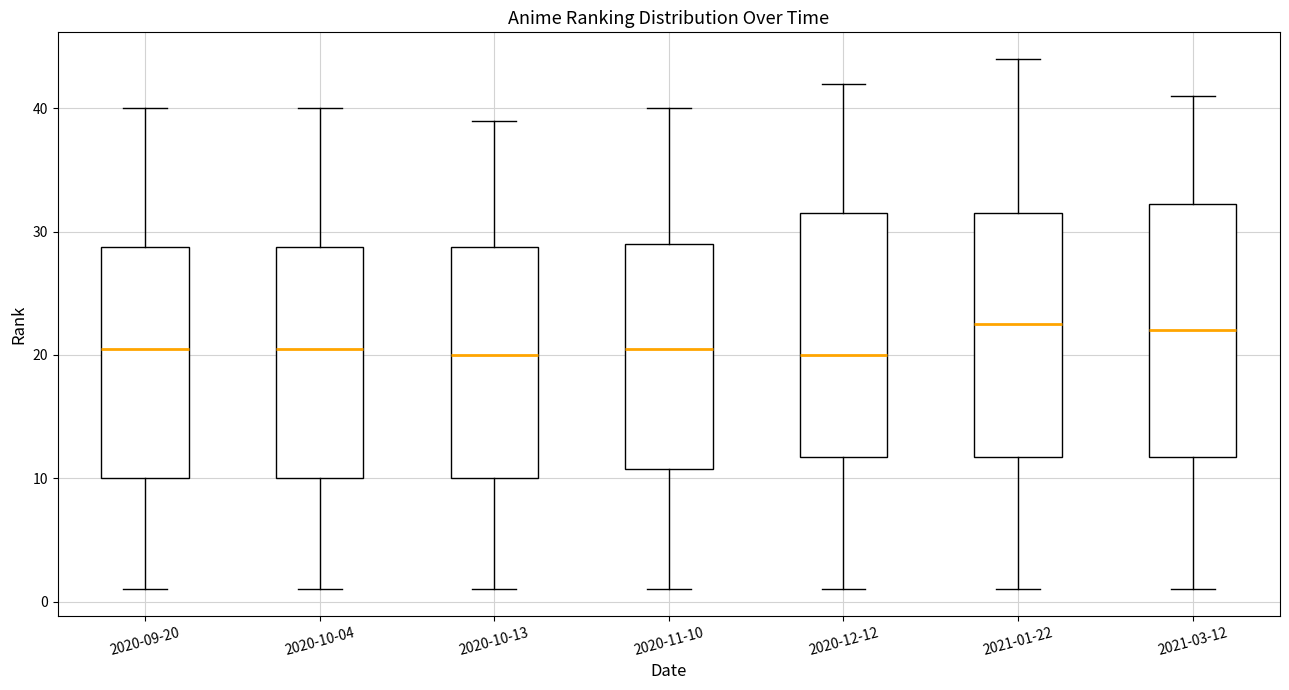

Where does the median line of the box for 2020-10-04 sit on the y-axis? The values are not printed on the chart, so give them approximately, as read against the axis.

21